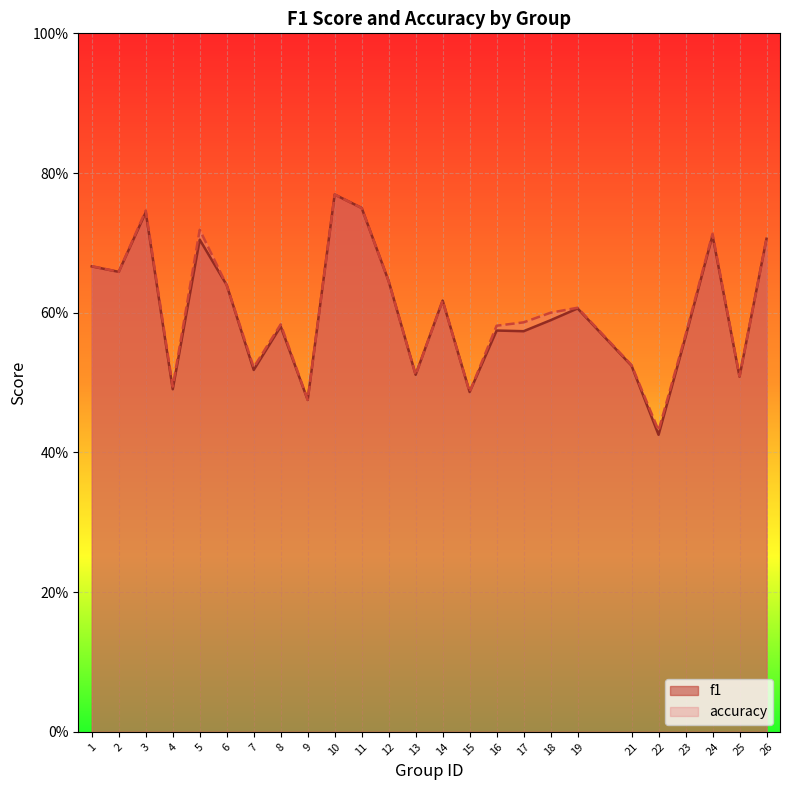

What are all the series names shown in the legend?

f1, accuracy